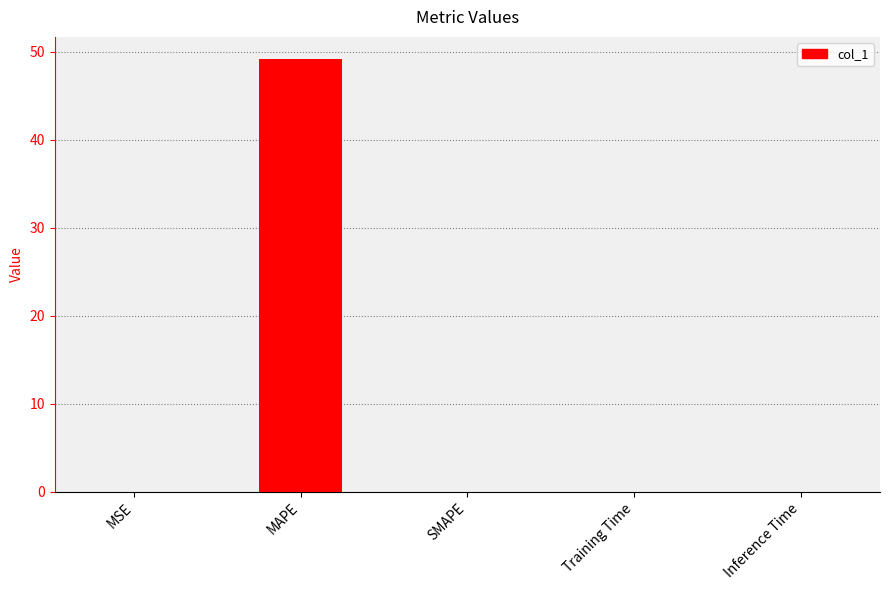

Which label corresponds to the largest value in the chart?

MAPE